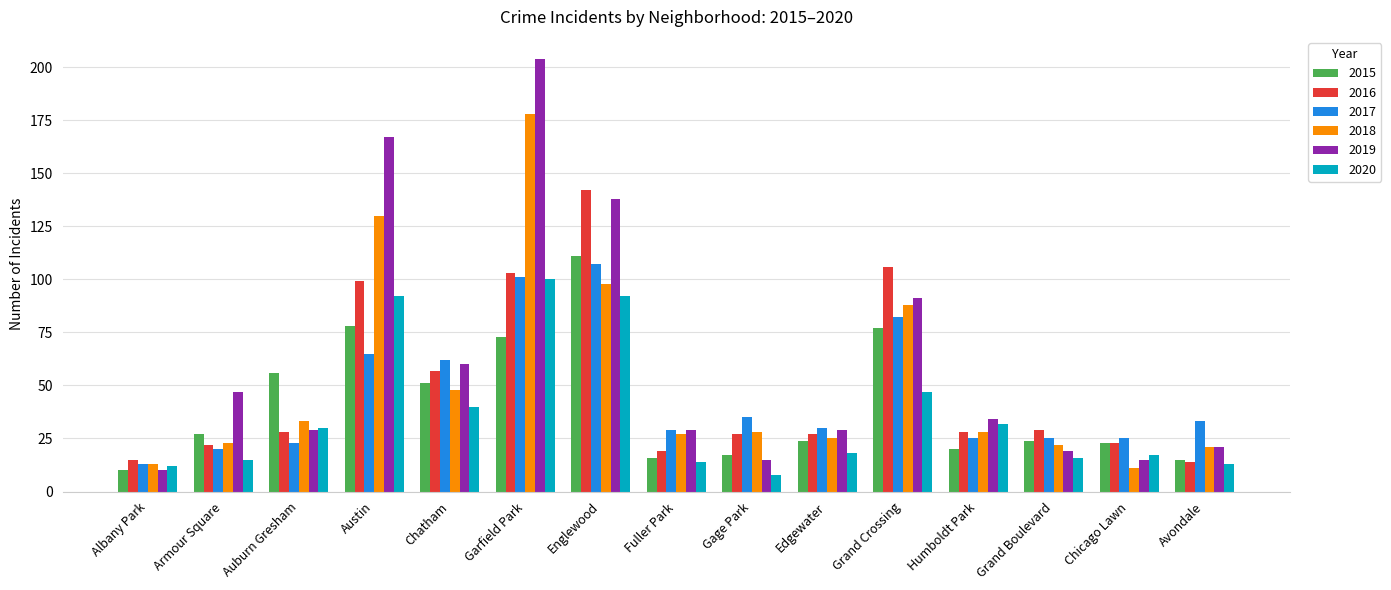

List the series in order of their peak value, lowest first.

2020, 2017, 2015, 2016, 2018, 2019